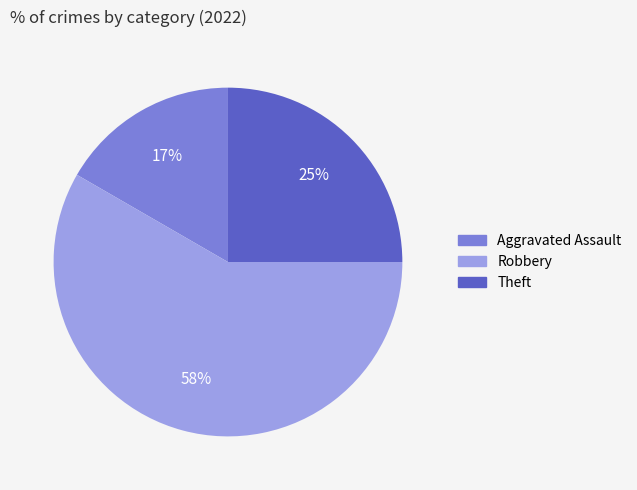

To the nearest percent, what is the combined percentage of Theft and Robbery?

83%